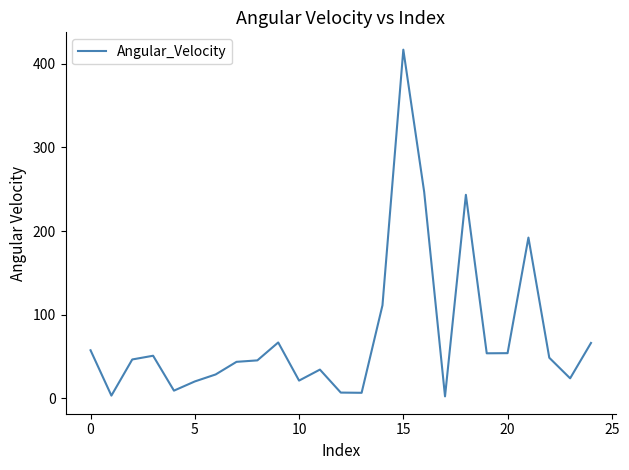

What is the maximum value shown in the chart?

416.9